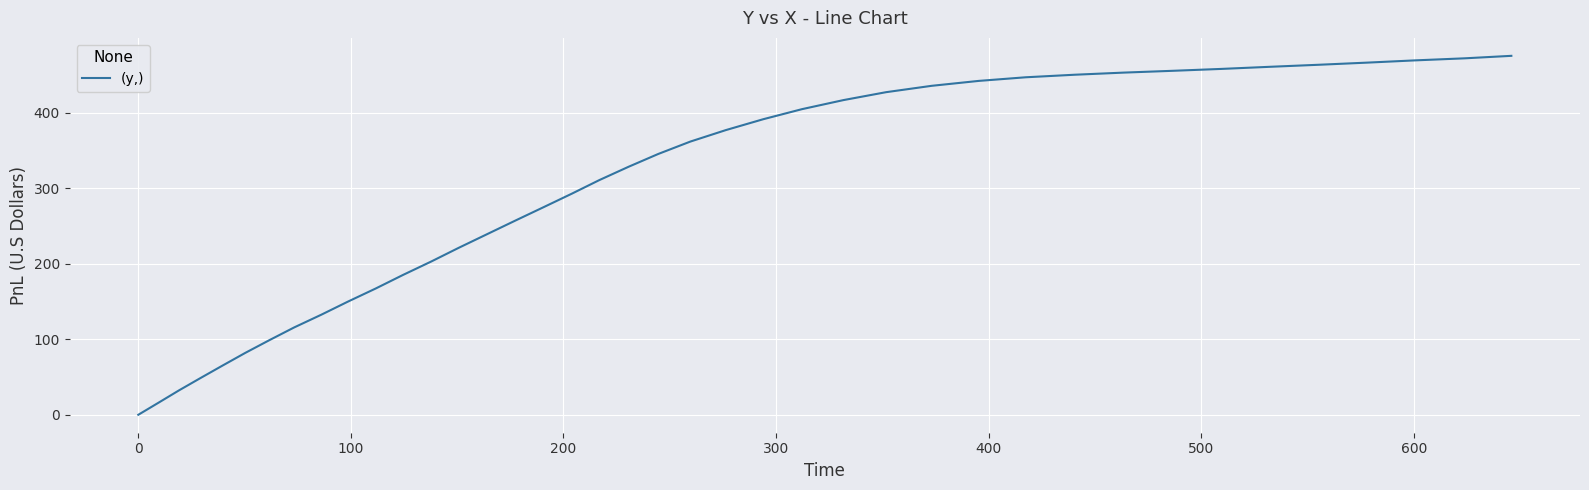

Reading left to right, extract all data points from this chart.

0.0	16.3	32.4	48.7	65.1	81.9	98.7	115.6	132.5	149.8	167.2	185.1	202.9	221.0	239.0	257.0	274.9	292.8	310.6	328.3	345.3	361.7	376.9	391.3	404.6	416.6	427.1	435.5	442.0	446.8	450.2	453.0	455.4	457.9	460.7	463.4	466.2	469.2	471.9	475.2